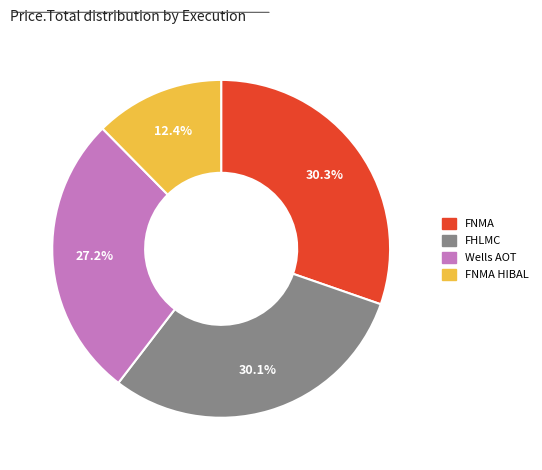

Approximately how many times larger is the value at FNMA compared to FNMA HIBAL?

2.4